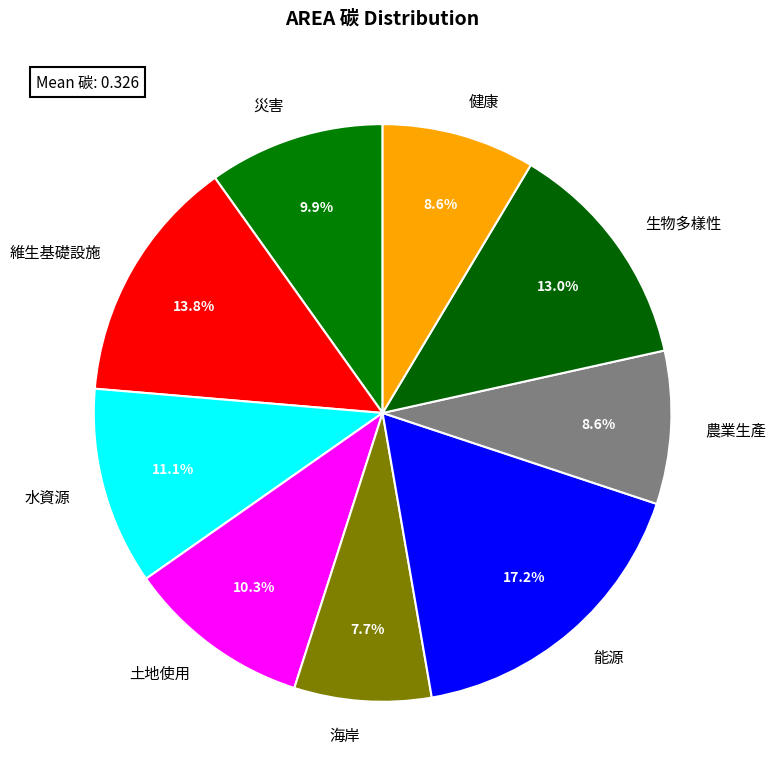

What is the largest slice in the pie chart?

能源